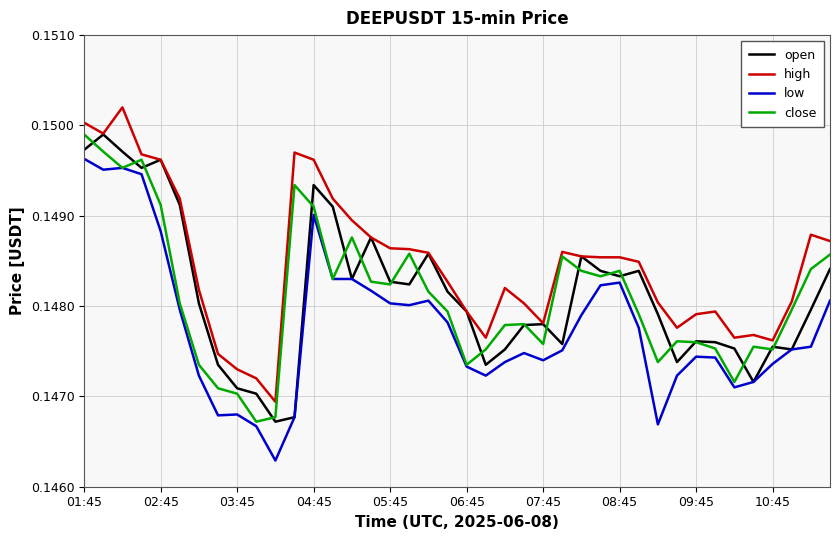

Which series has the largest total across all categories?

high